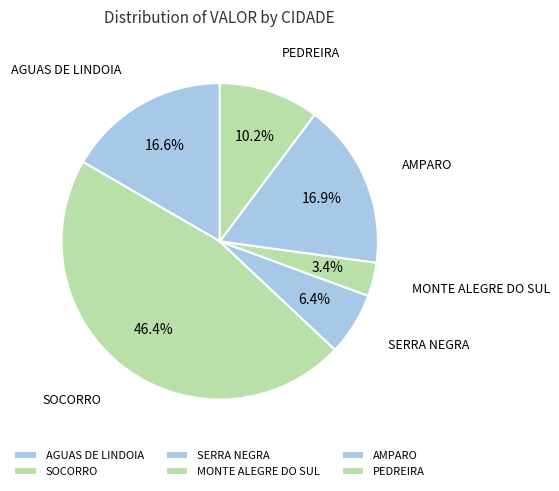

What percentage is the AGUAS DE LINDOIA slice, to the nearest percent?

17%